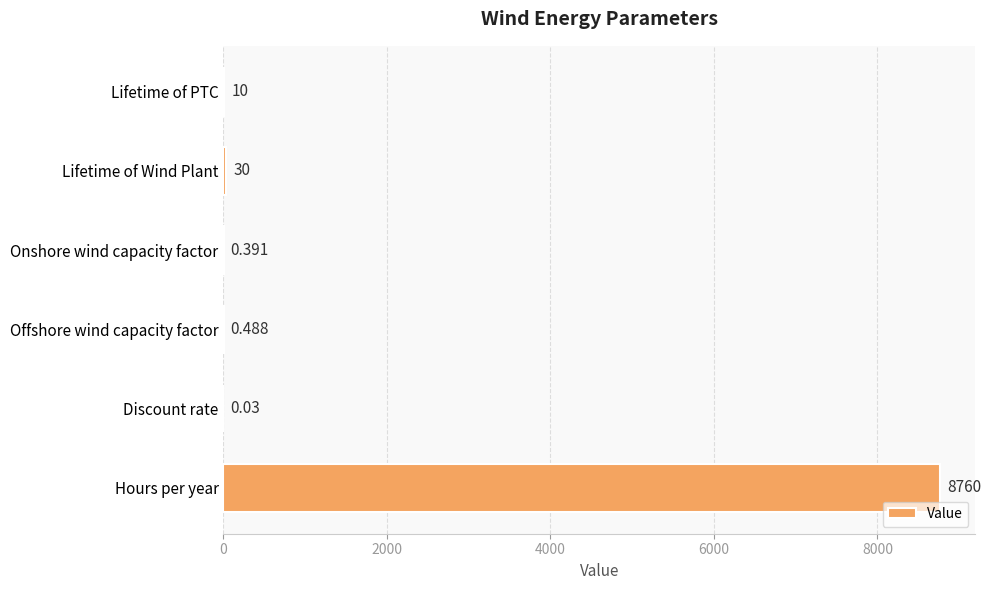

At which label is the value closest to 4380?

Lifetime of Wind Plant